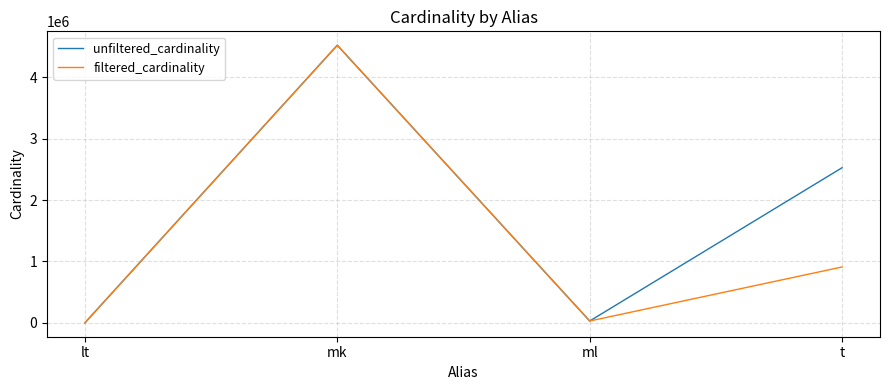

Rank the series by their average value, from lowest to highest.

filtered_cardinality, unfiltered_cardinality